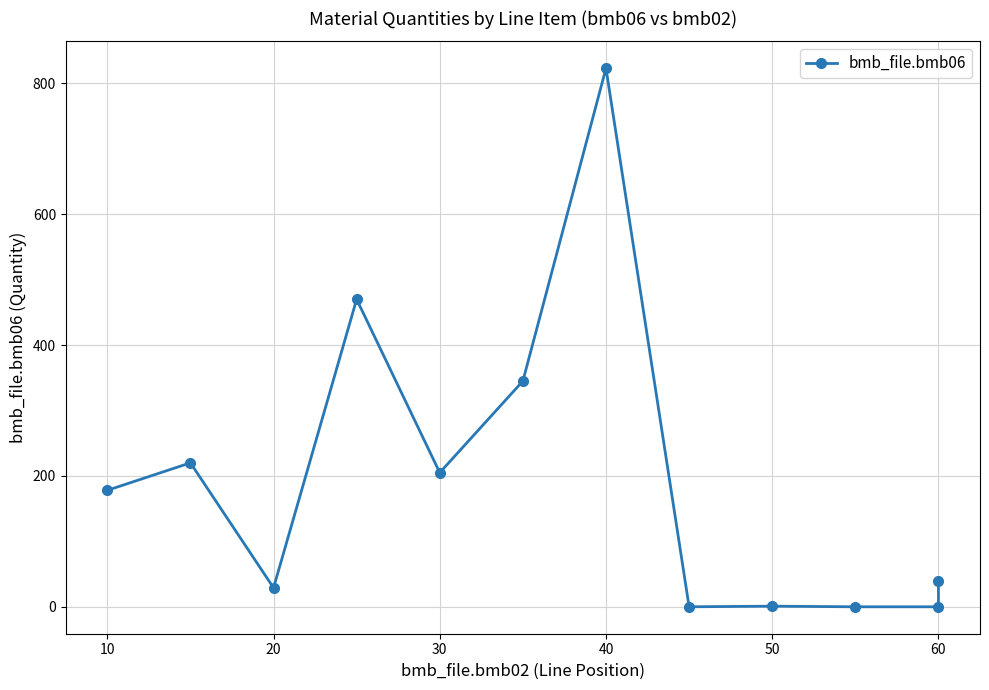

Reading right to left, extract all data points from this chart.

39.0	0.0	0.0	1.0	0.0	823.0	345.0	205.0	470.0	29.0	220.0	178.0